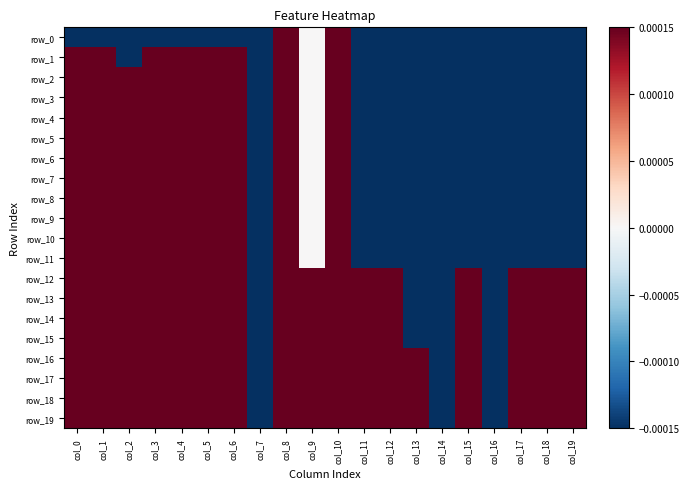

How many data points in row_18 are above 0?

17